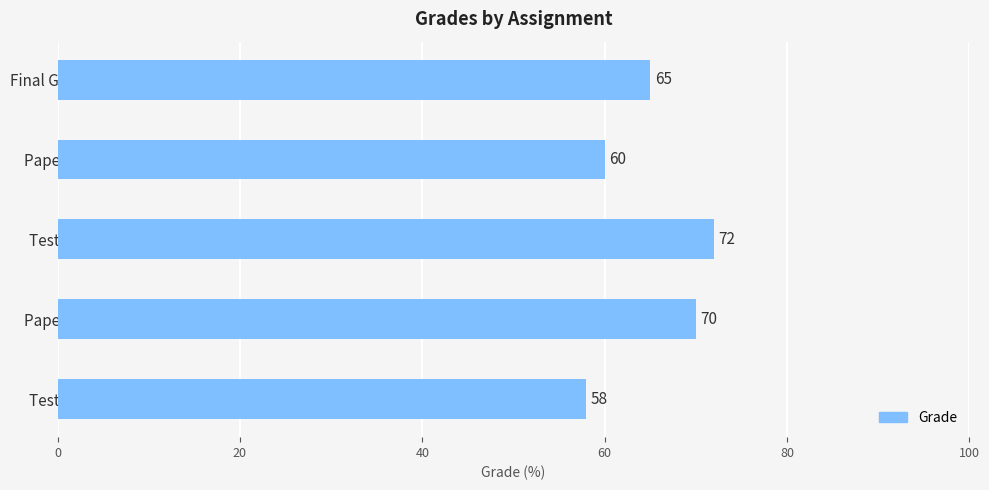

Reading bottom to top, transcribe all the data shown in this chart.

58	70	72	60	65